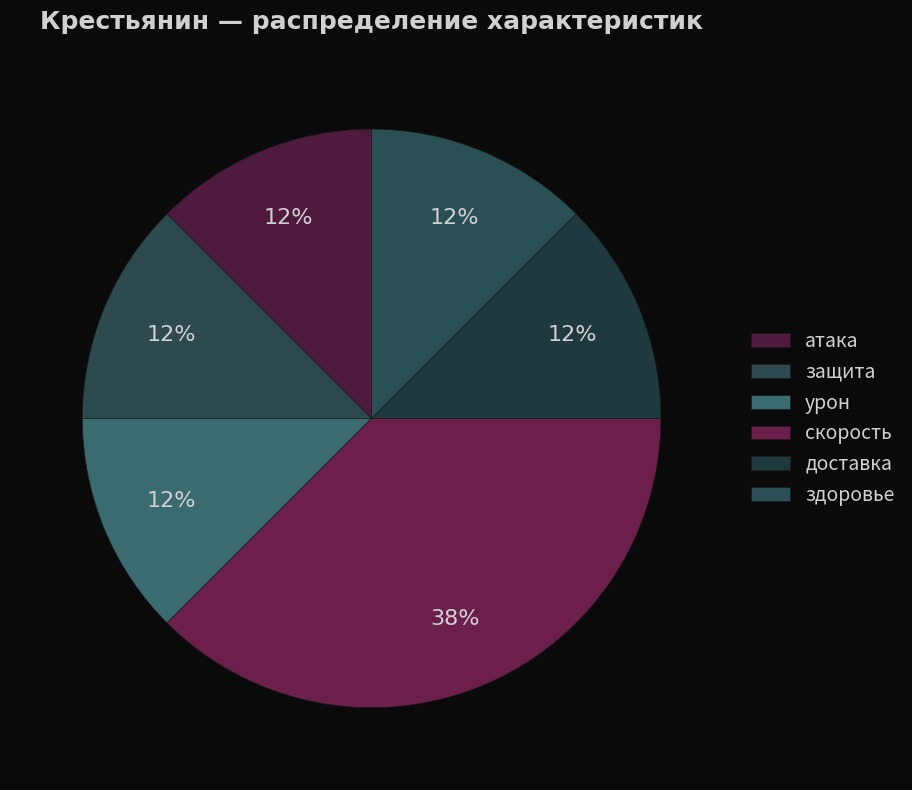

How many segments does this pie chart have?

6